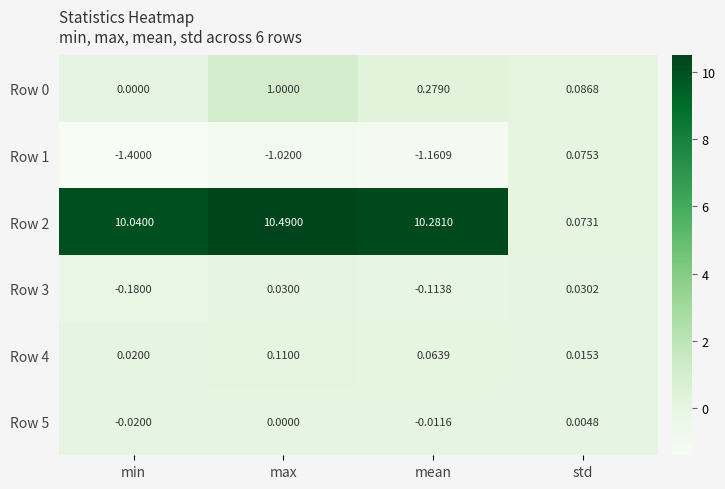

Is the value of Row 1 at max greater than the value of Row 5 at mean?

No